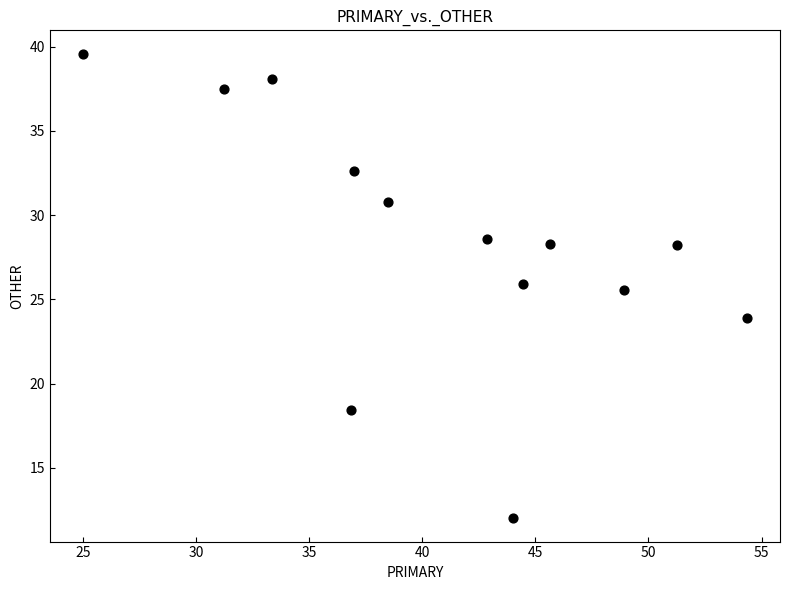

What is the range of Y values (max minus min)?

27.6